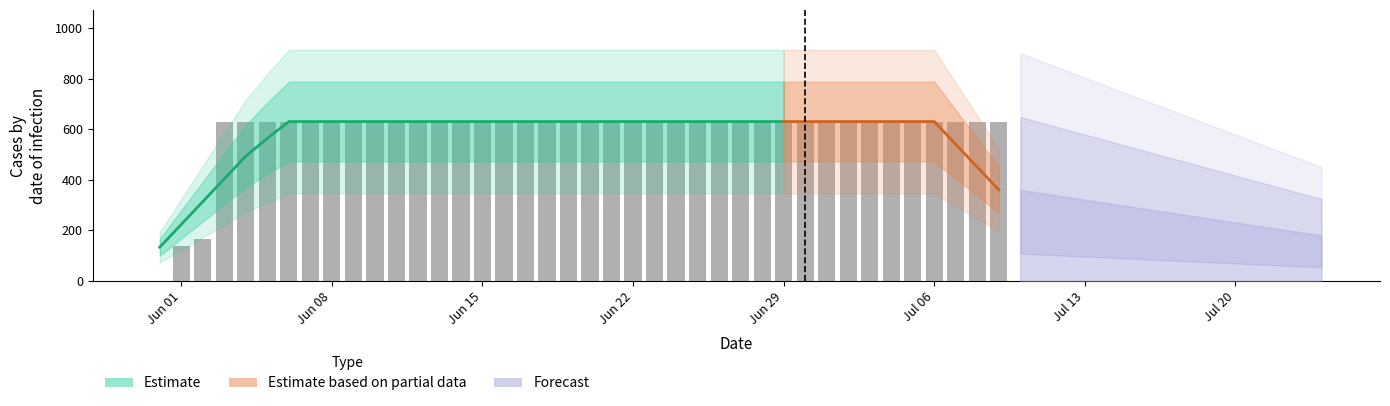

What is the label of the 29th bar from the left?

2020-06-28